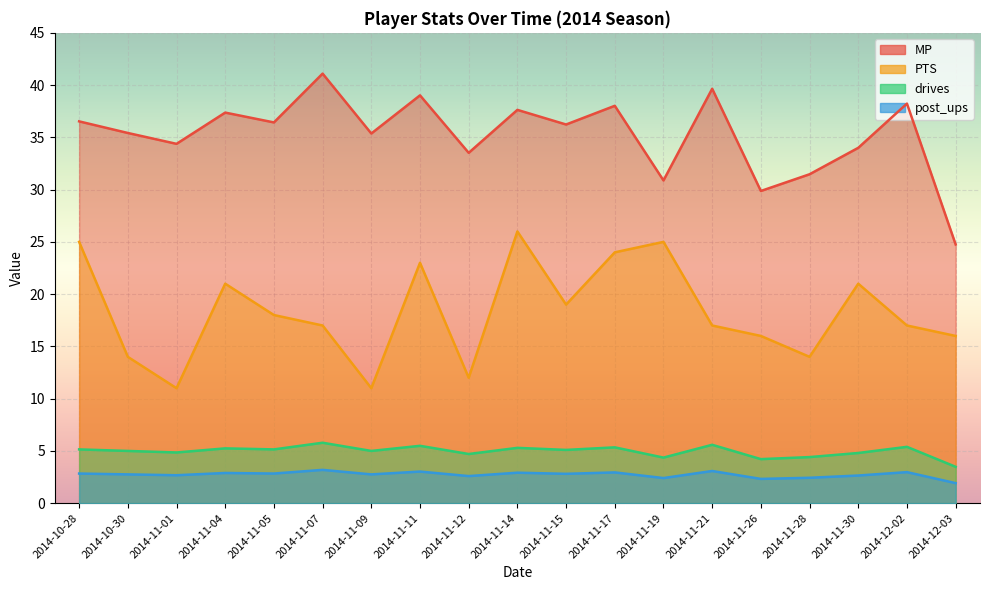

What is the difference between the second highest and minimum values in the drives series?

2.1